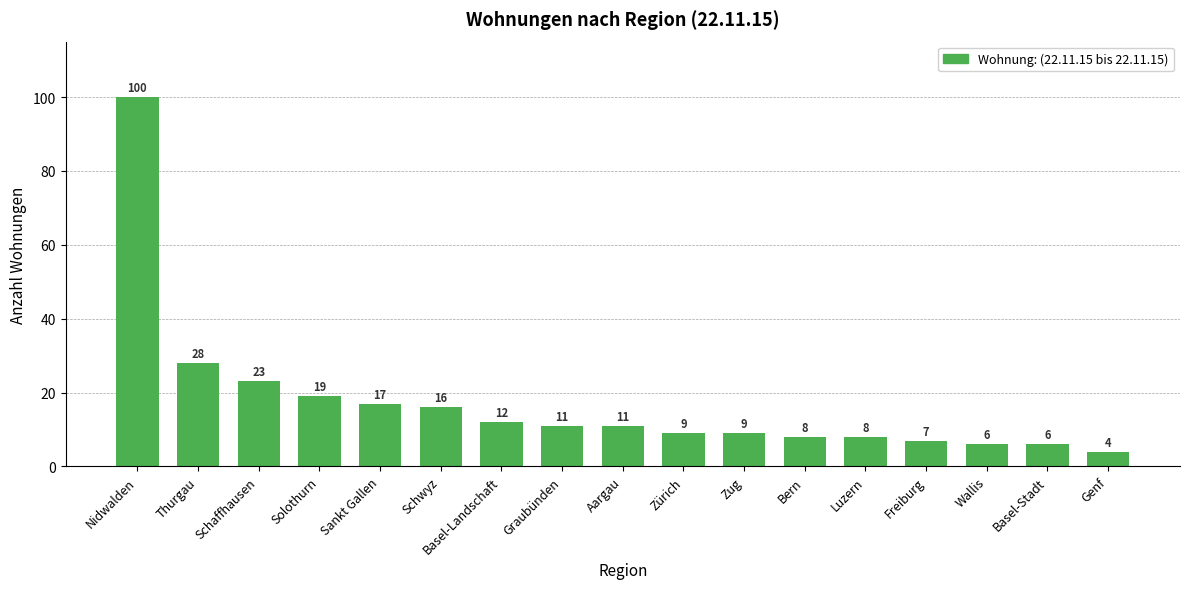

What value does the data have at Zug?

9